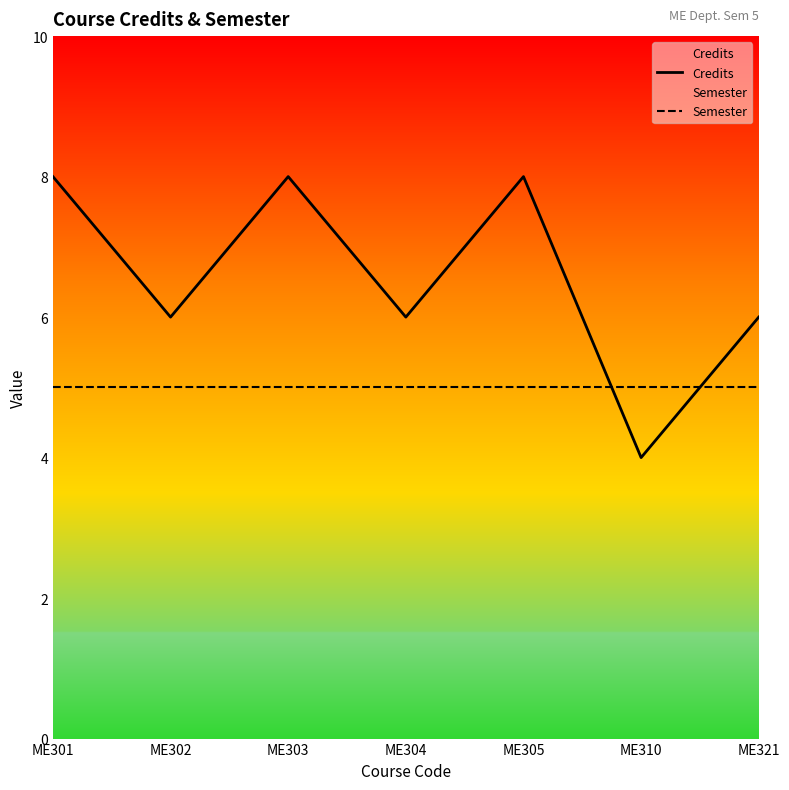

True or false: Semester has more than 1 points higher than both neighbors.

False